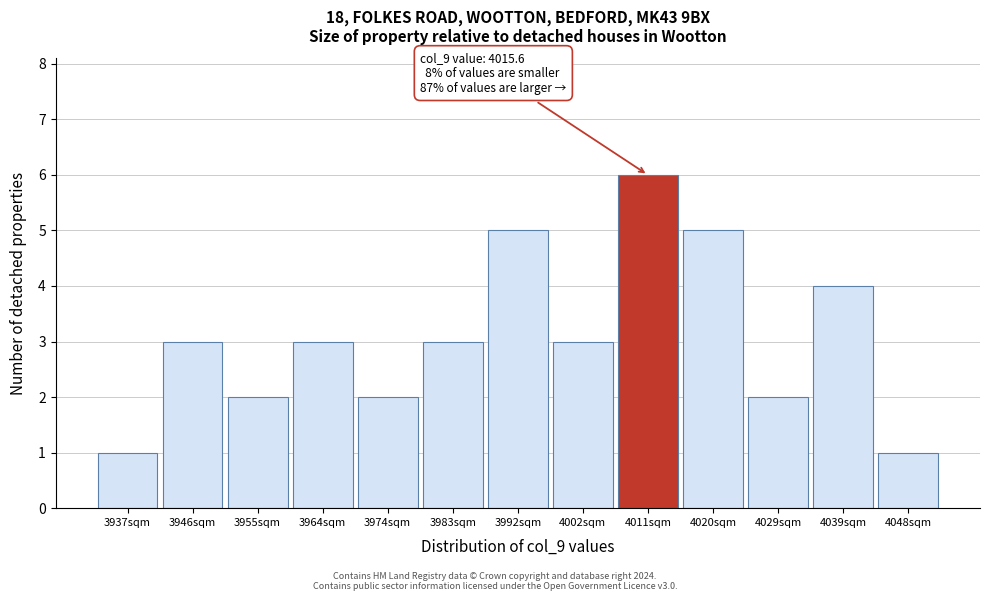

Reading right to left, what are all the values shown in this chart?

1	4	2	5	6	3	5	3	2	3	2	3	1